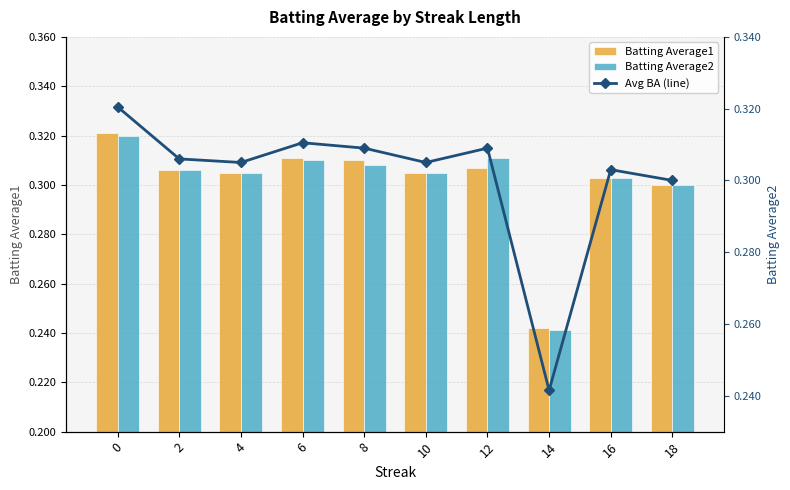

Which has a higher value, 18 or 14?

18